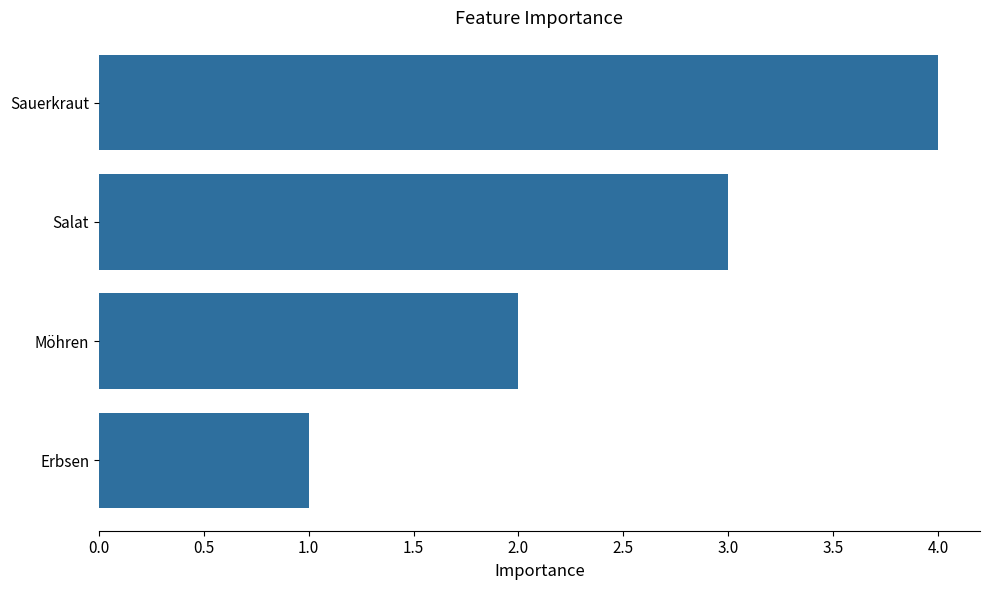

What is the difference between the maximum and minimum values?

3